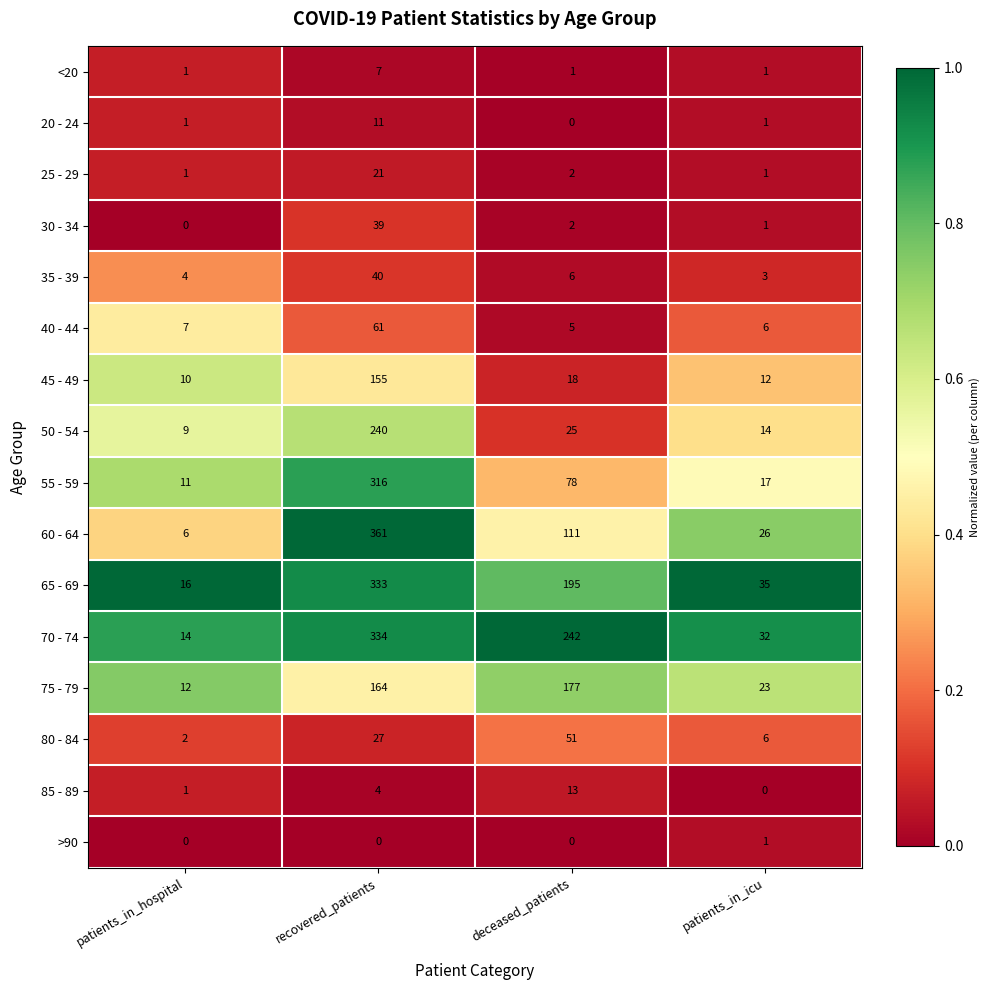

How many distinct data groups are displayed?

16